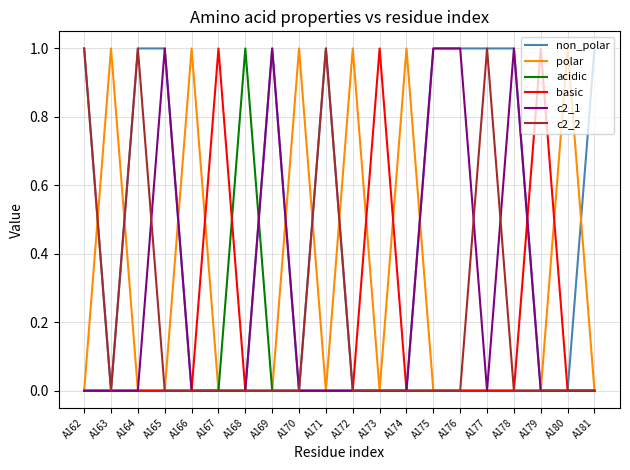

Reading left to right, extract all data points from this chart.

non_polar: 1	0	1	1	0	0	0	1	0	1	0	0	0	1	1	1	1	0	0	1
polar: 0	1	0	0	1	0	0	0	1	0	1	0	1	0	0	0	0	0	1	0
acidic: 0	0	0	0	0	0	1	0	0	0	0	0	0	0	0	0	0	0	0	0
basic: 0	0	0	0	0	1	0	0	0	0	0	1	0	0	0	0	0	1	0	0
c2_1: 0	0	0	1	0	0	0	1	0	0	0	0	0	1	1	0	1	0	0	0
c2_2: 1	0	1	0	0	0	0	0	0	1	0	0	0	0	0	1	0	0	0	0